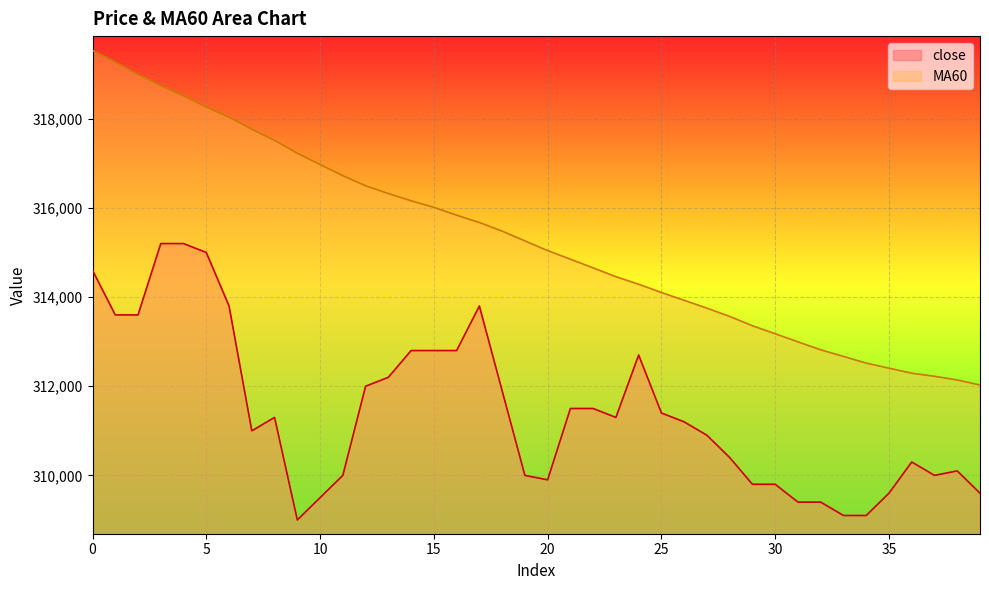

The MA60 series shows 424904 at 15. True or false?

False